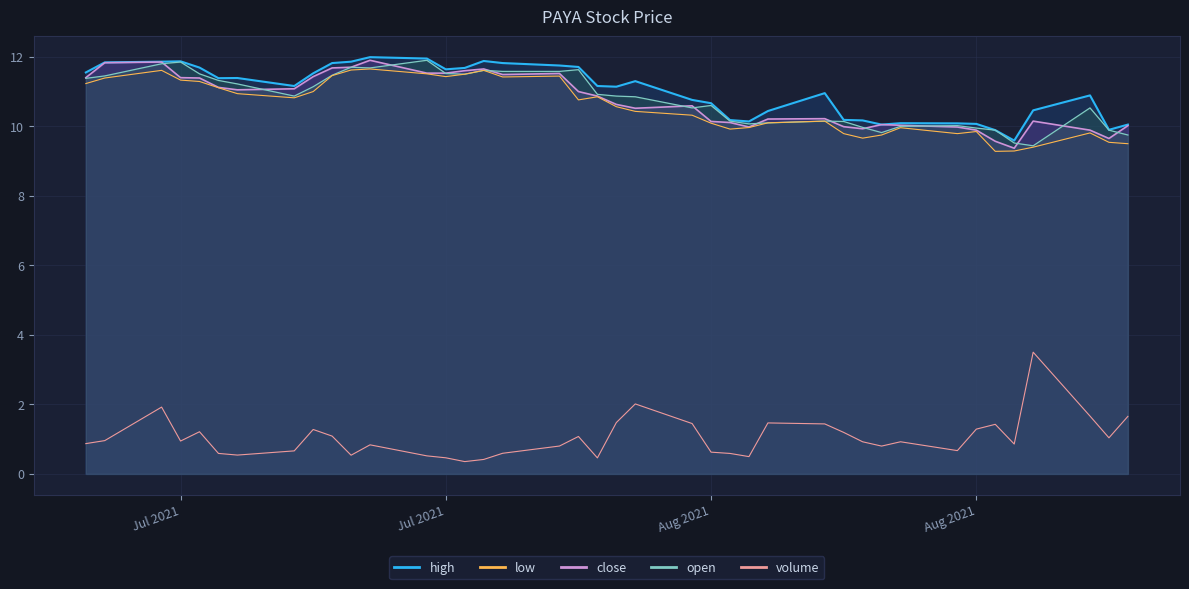

True or false: close has a value of 10.1 at 2021-08-19.

True